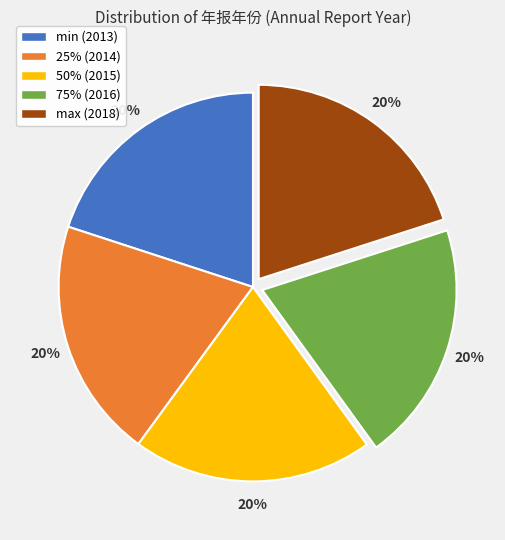

To the nearest percent, what percentage of the pie is max (2018)?

20%